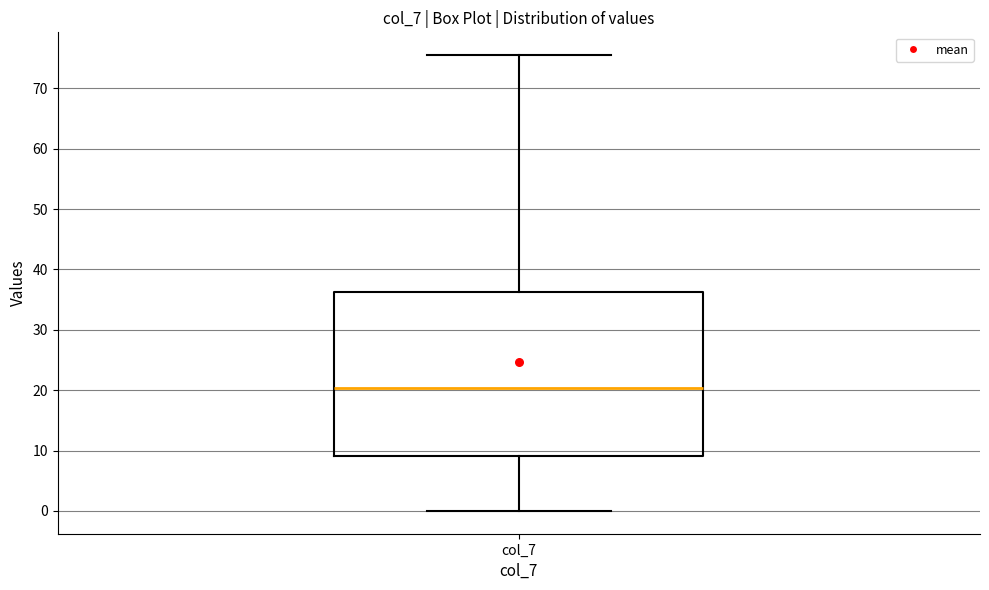

Read this box plot against the y-axis: the position of the median line, the range covered by the box, and the ends of both whiskers. The values are not printed on the chart, so give them approximately, as read against the axis.

median 20, box 9 to 36, whiskers 0 to 76